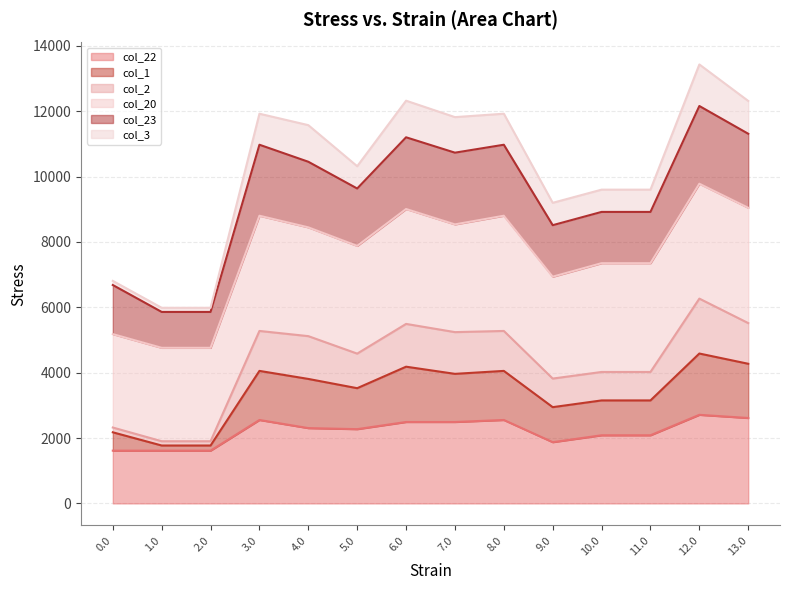

Does the chart have visible grid lines?

Yes